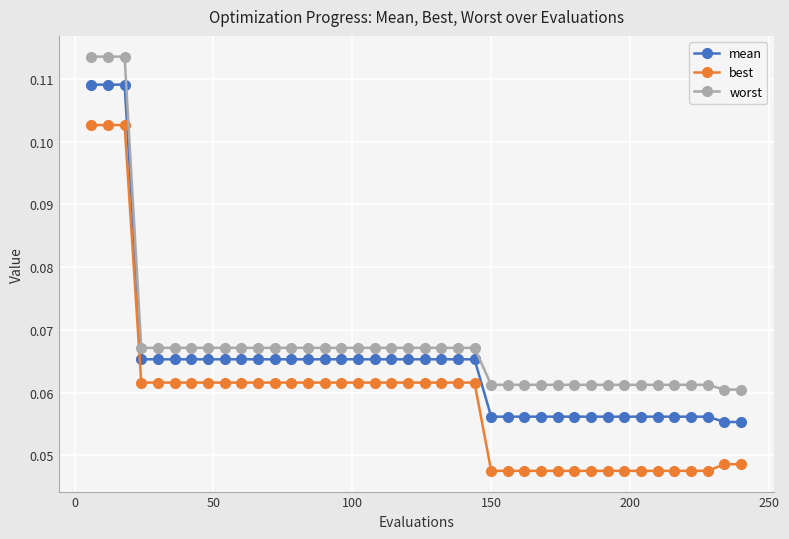

List the series in order of their overall mean, highest first.

worst, mean, best